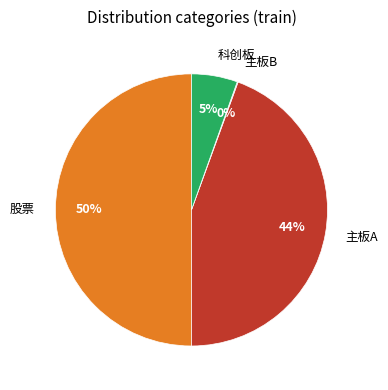

To the nearest percent, what is the average slice percentage?

25%